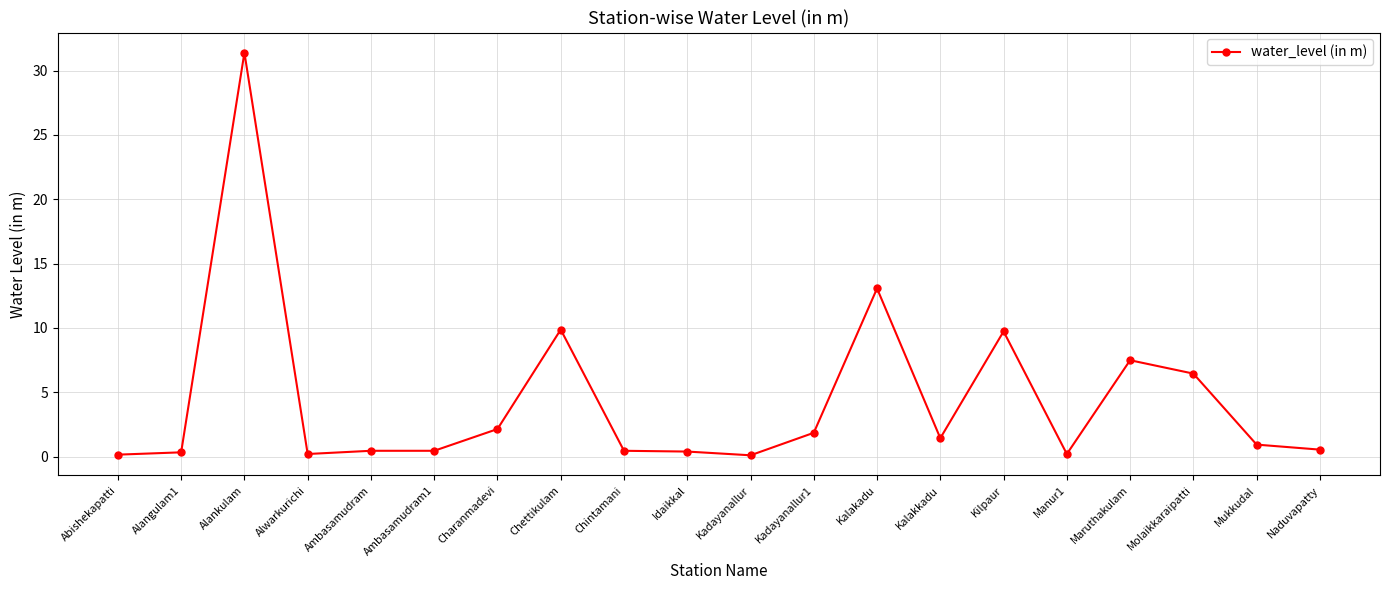

Where is the first local maximum?

Alankulam